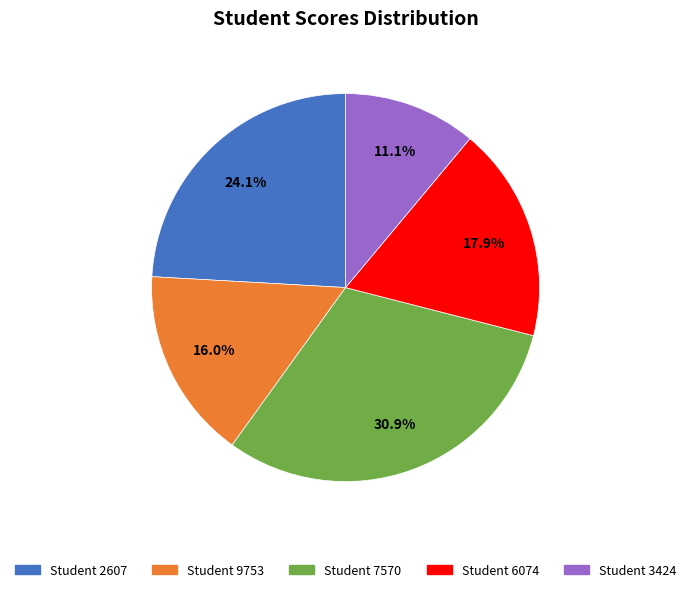

Does any single category account for the majority?

No